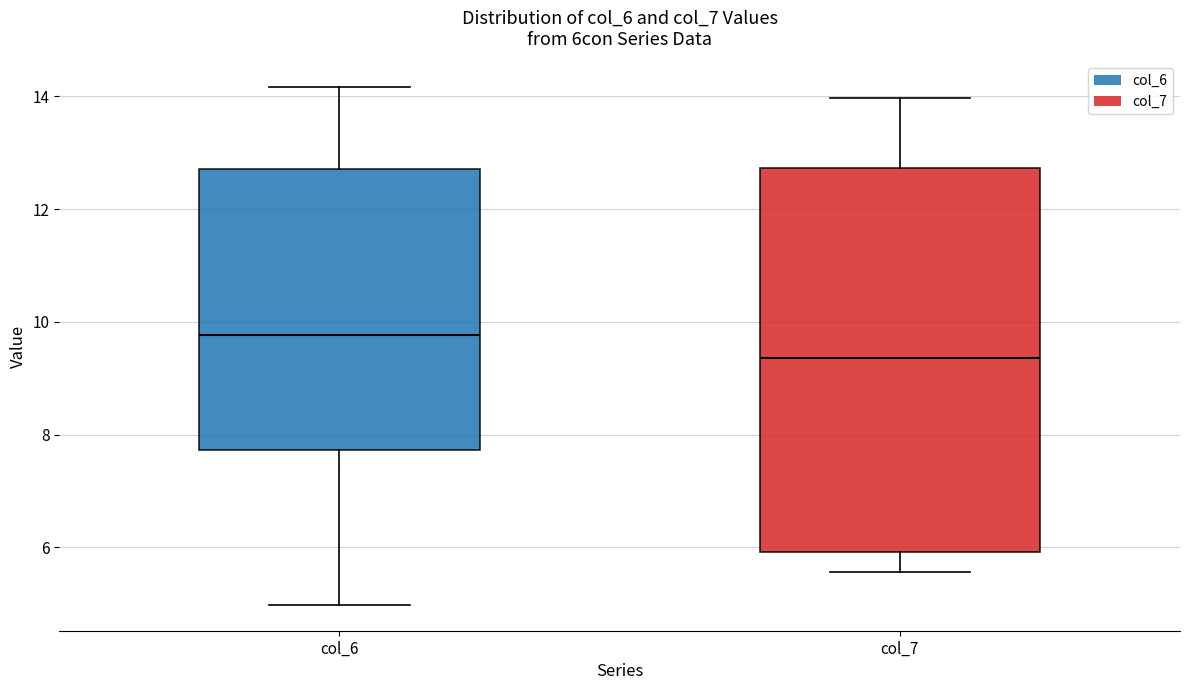

Which box's median line is the lowest?

col_7